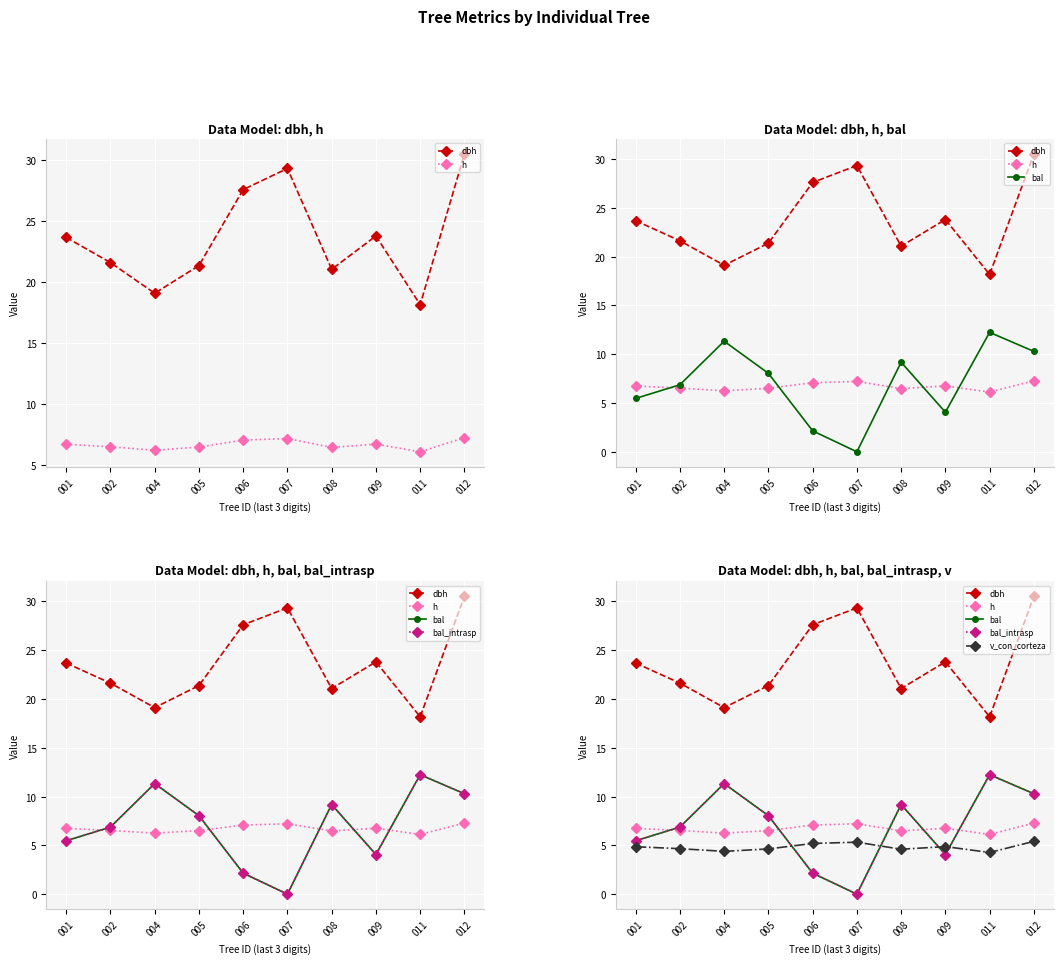

Which has a higher value, 007 or 008?

007